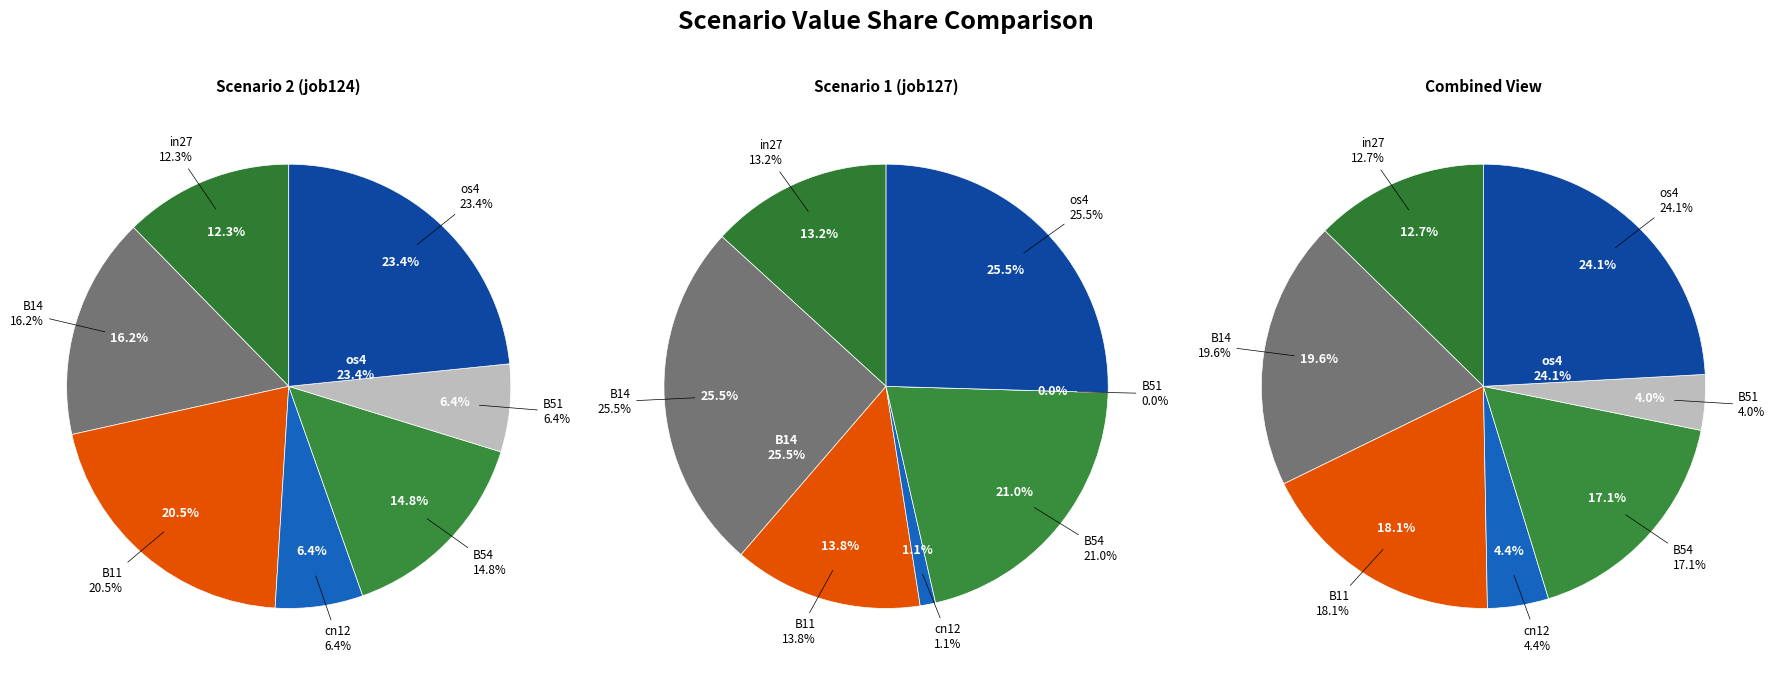

The cn12 slice represents 6% of the pie. True or false?

True